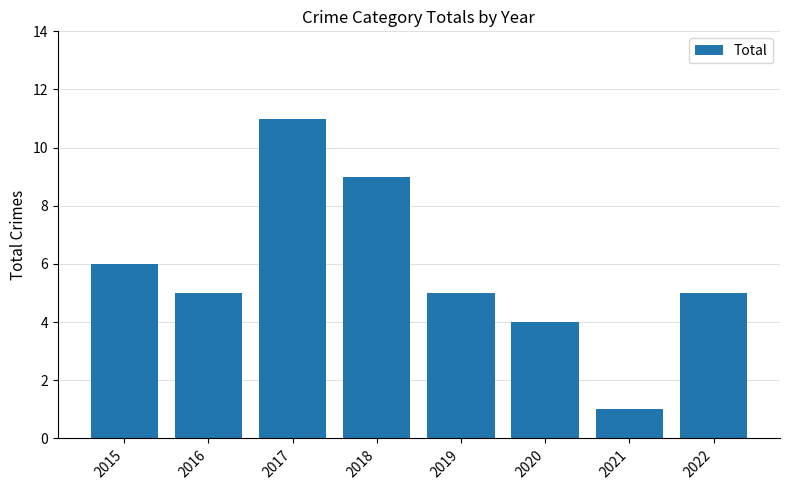

Is it true that the value at 2022 is 5?

True